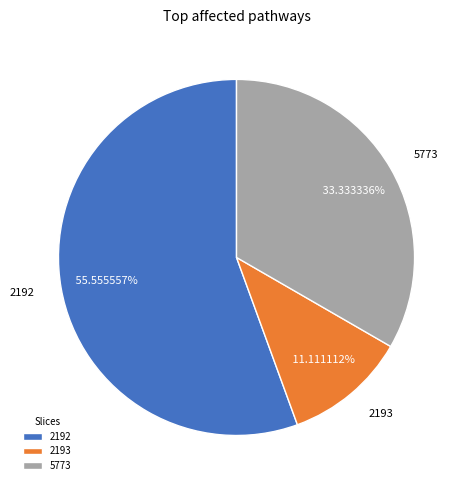

What is the total percentage of 5773 and 2193?

44.4%